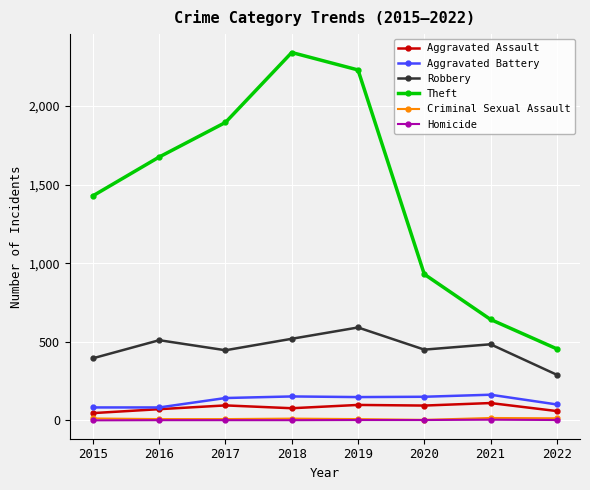

Does the chart have visible grid lines?

Yes